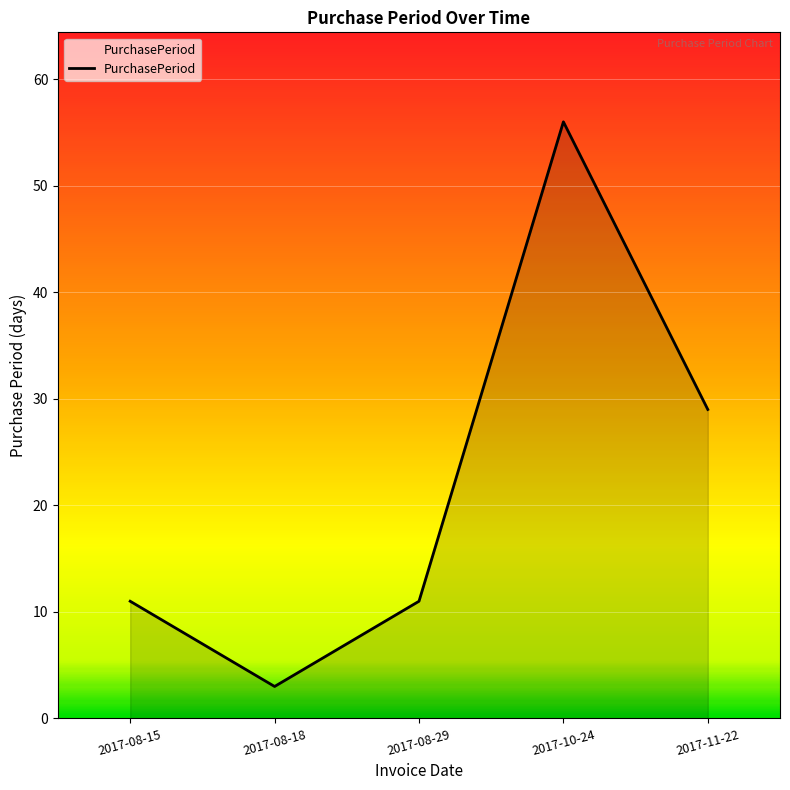

Reading right to left, what are all the values shown in this chart?

2017-11-22=29	2017-10-24=56	2017-08-29=11	2017-08-18=3	2017-08-15=11